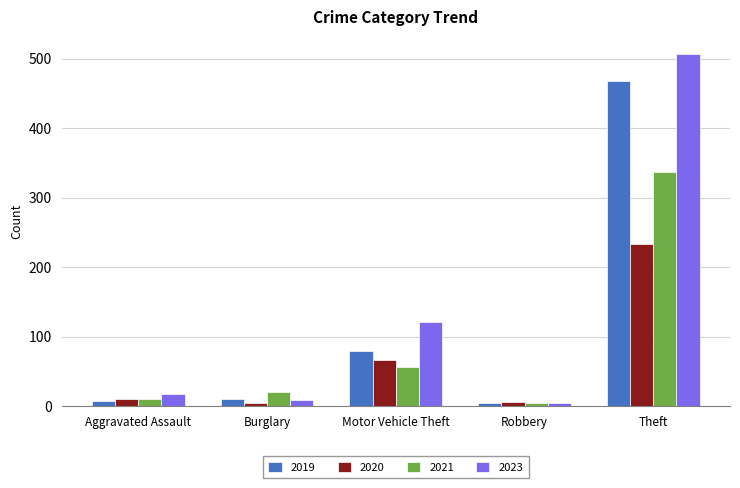

What is the difference between the highest and lowest values at Theft?

273